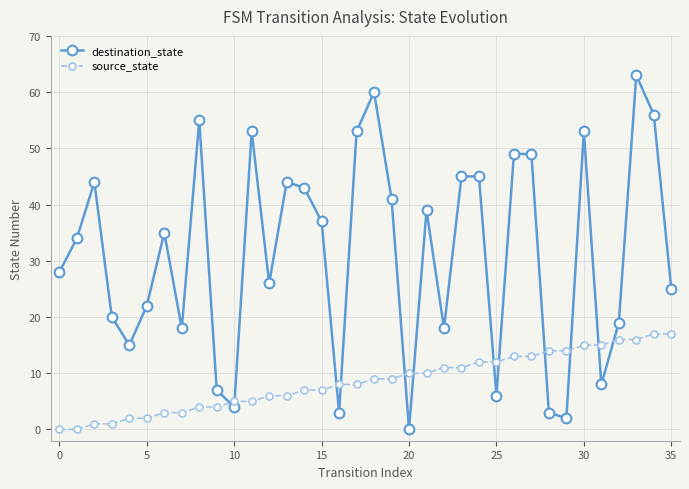

At how many categories does at least one series exceed 24?

22